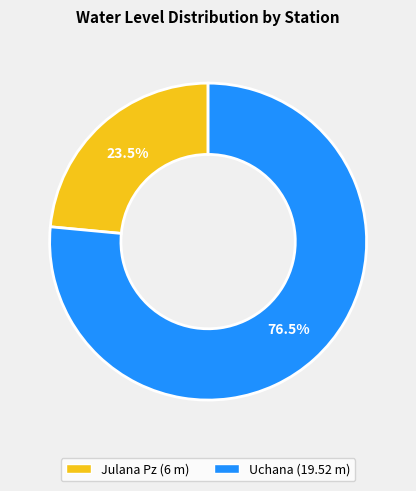

To the nearest percent, what is the difference between the largest and smallest slice percentages?

53%